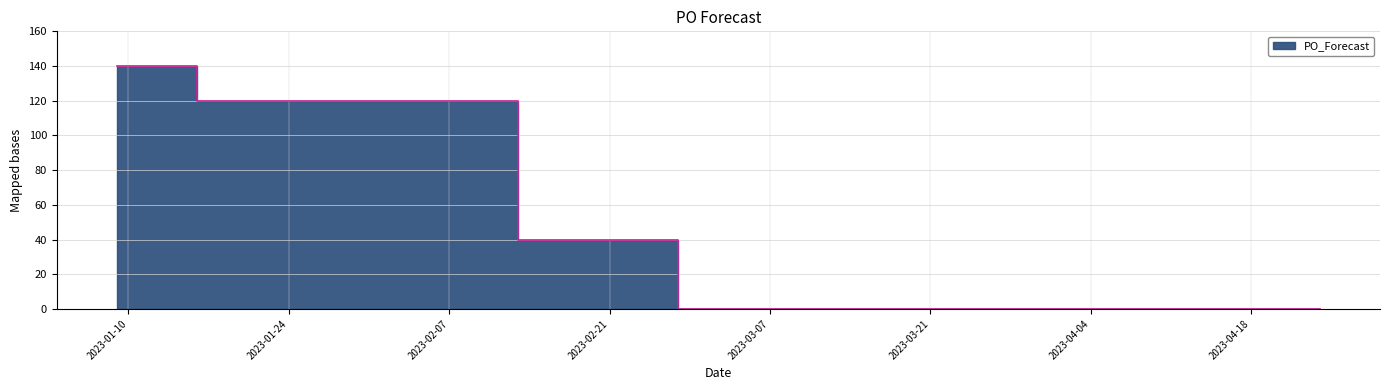

Reading right to left, transcribe all the data shown in this chart.

2023-04-24=0	2023-04-17=0	2023-04-10=0	2023-04-03=0	2023-03-27=0	2023-03-20=0	2023-03-13=0	2023-03-06=0	2023-02-27=0	2023-02-13=40	2023-01-16=120	2023-01-09=140